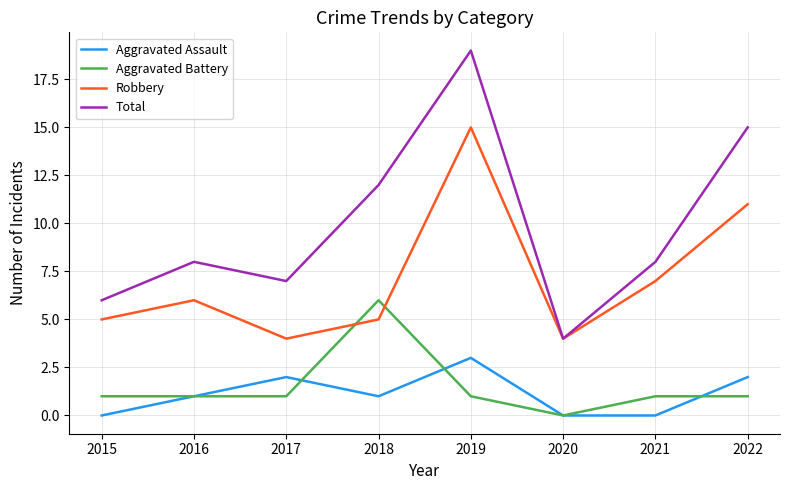

Which series has the largest range (max minus min)?

Total